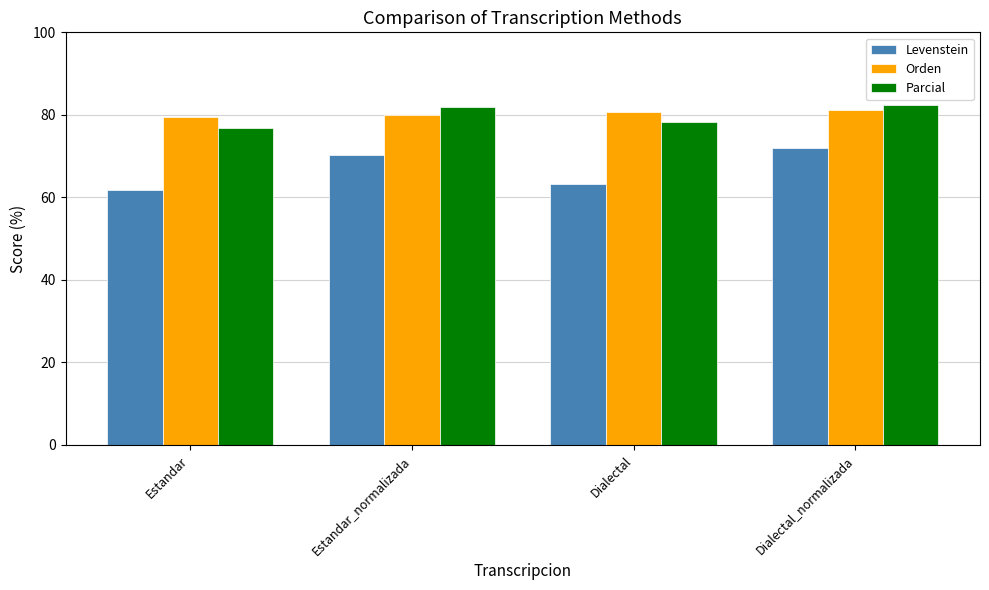

What is the sum of the Parcial values at Estandar_normalizada and Estandar?

158.6